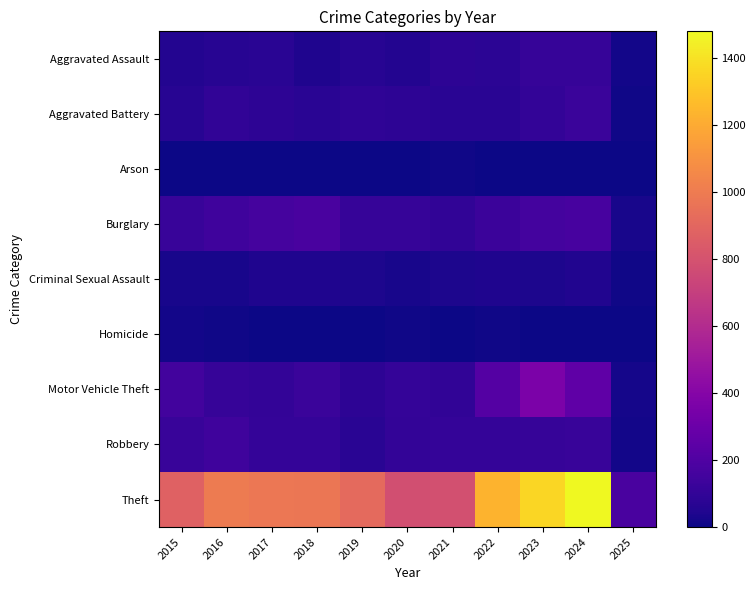

Rank the series at 2015 from lowest to highest value.

Arson, Homicide, Criminal Sexual Assault, Aggravated Assault, Aggravated Battery, Robbery, Burglary, Motor Vehicle Theft, Theft